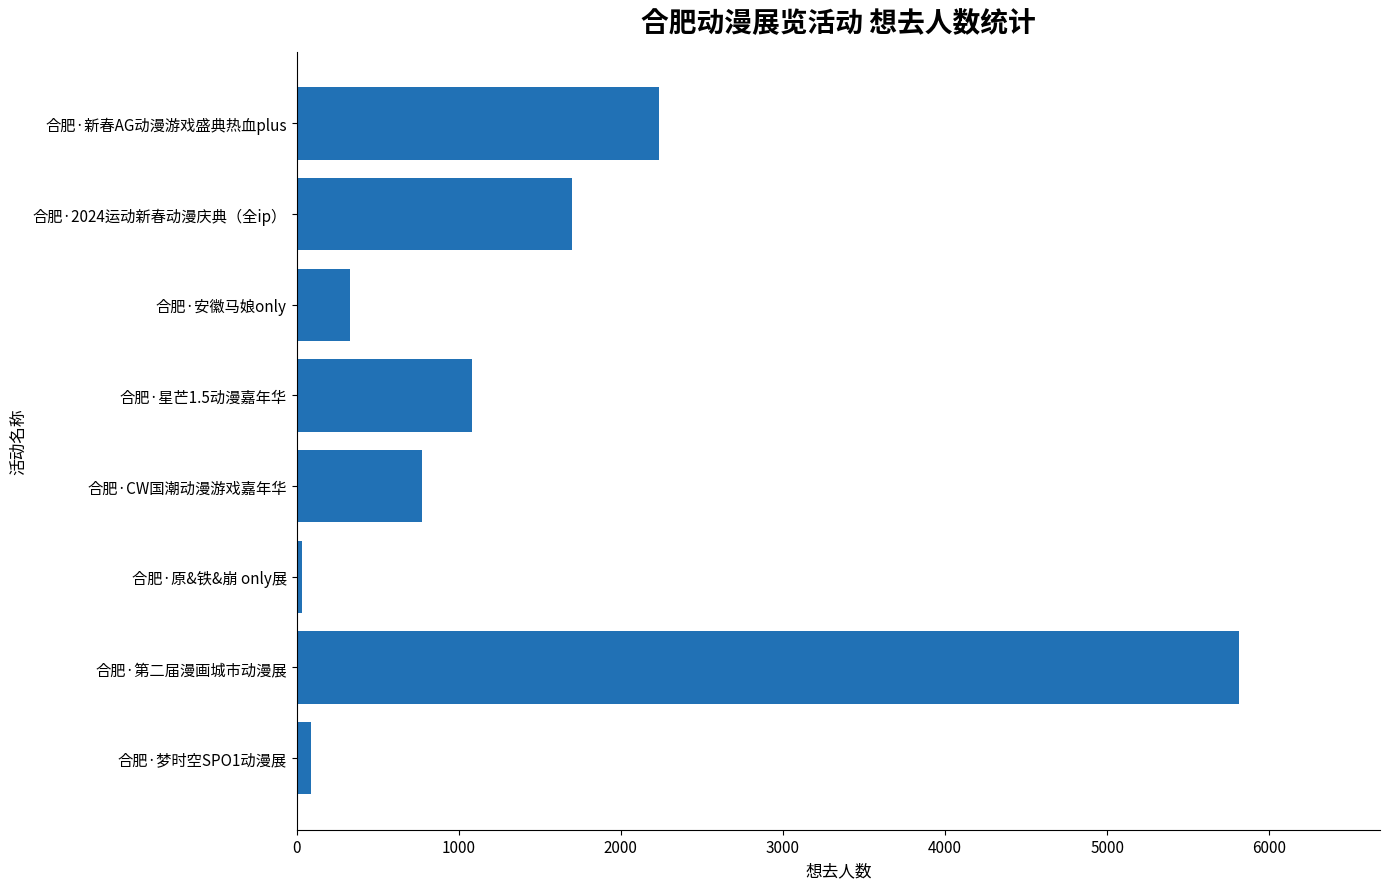

Which category has the highest value across all series?

合肥·第二届漫画城市动漫展